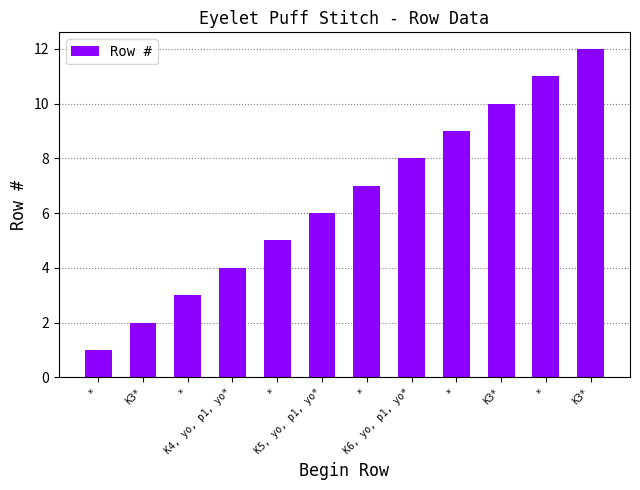

Count the number of data series in this chart.

1